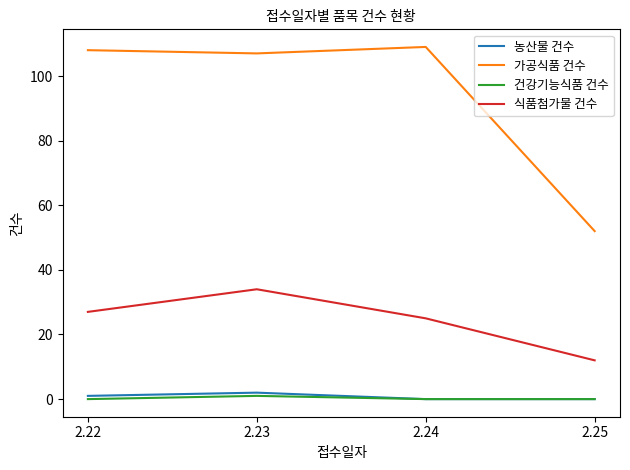

Which series has the largest total across all categories?

가공식품 건수